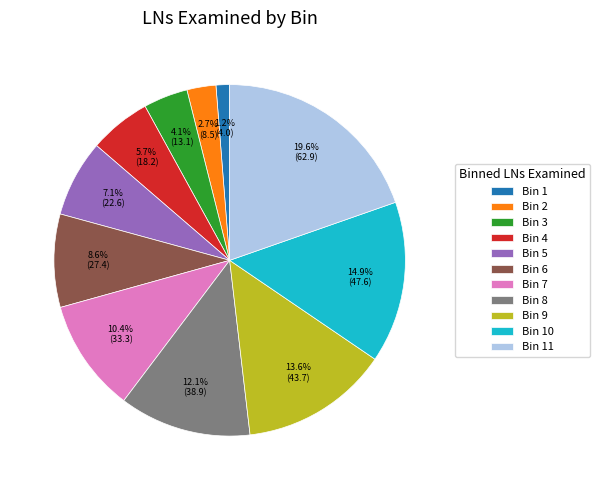

What is the smallest slice in the pie chart?

Bin 1